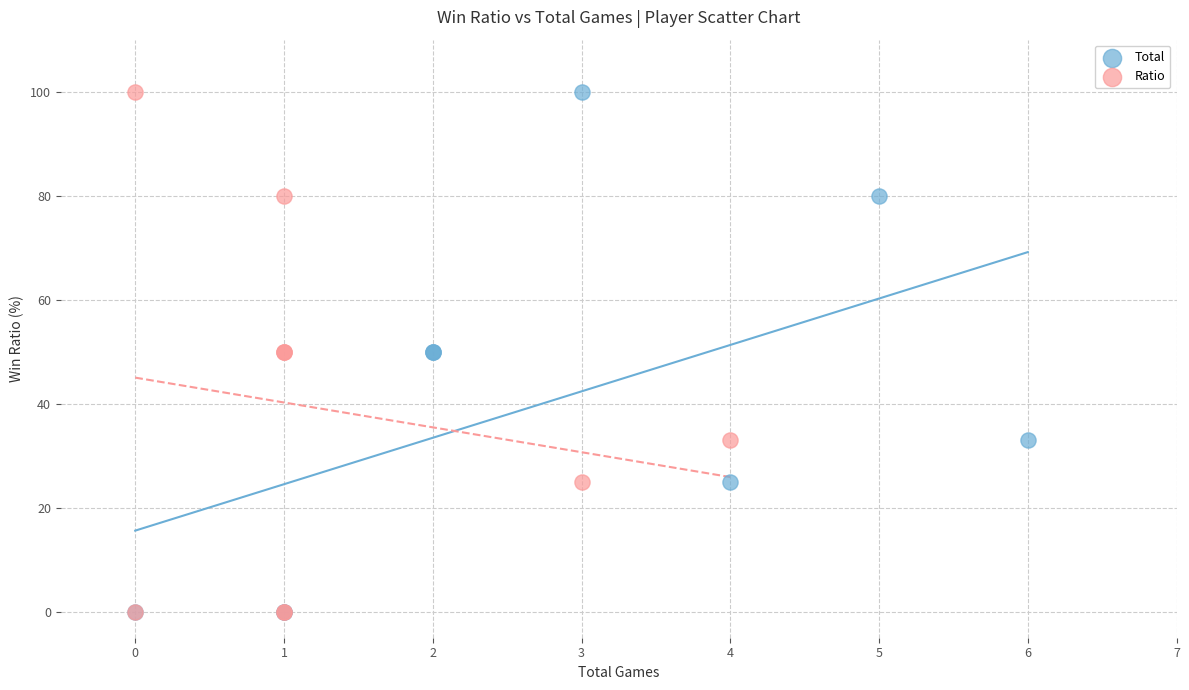

What are all the series names shown in the legend?

Total, Ratio